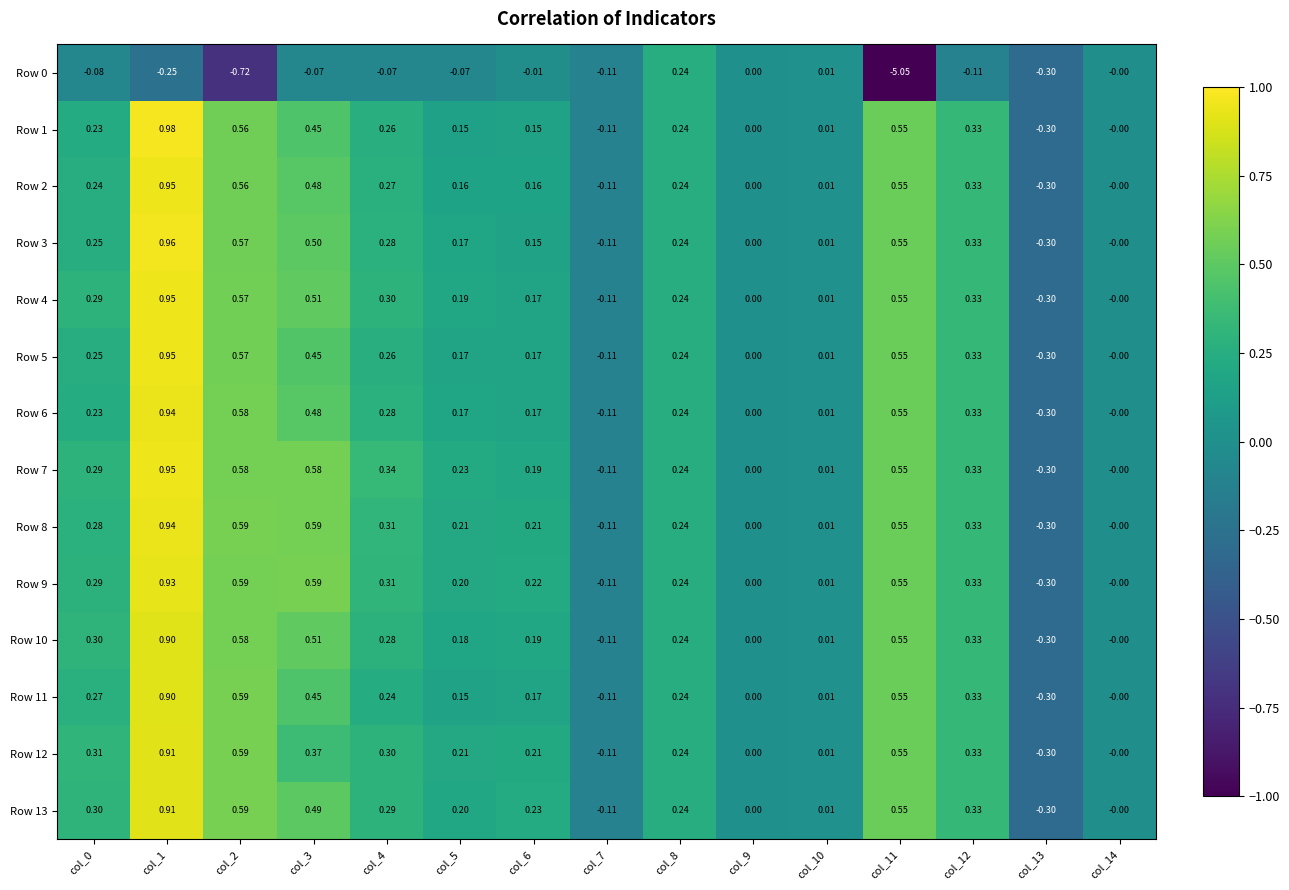

Between col_10 and col_8, which is larger?

col_8